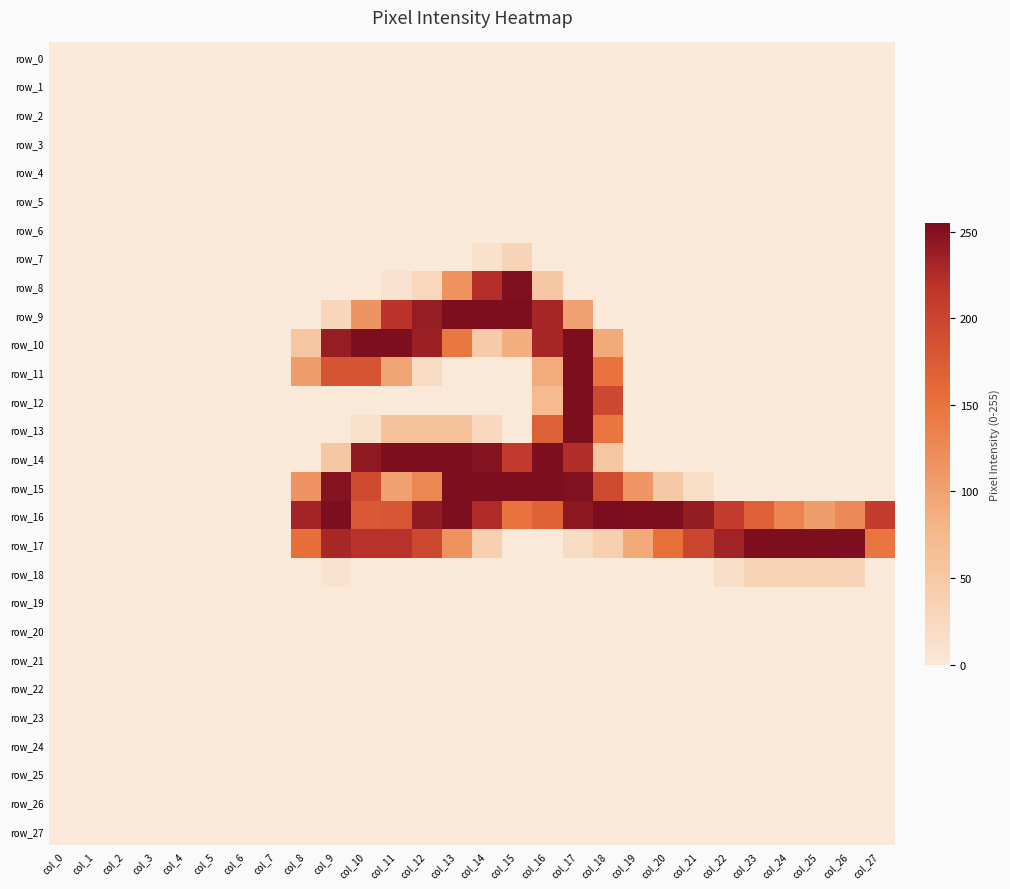

Which category has the lowest value in the row_13 series?

col_0